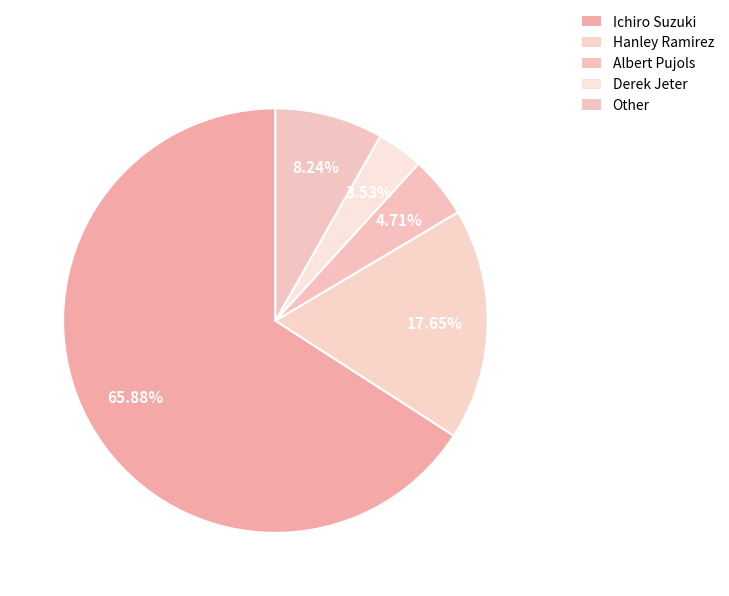

What is the ratio of the value at Ichiro Suzuki to the value at Hanley Ramirez?

3.7